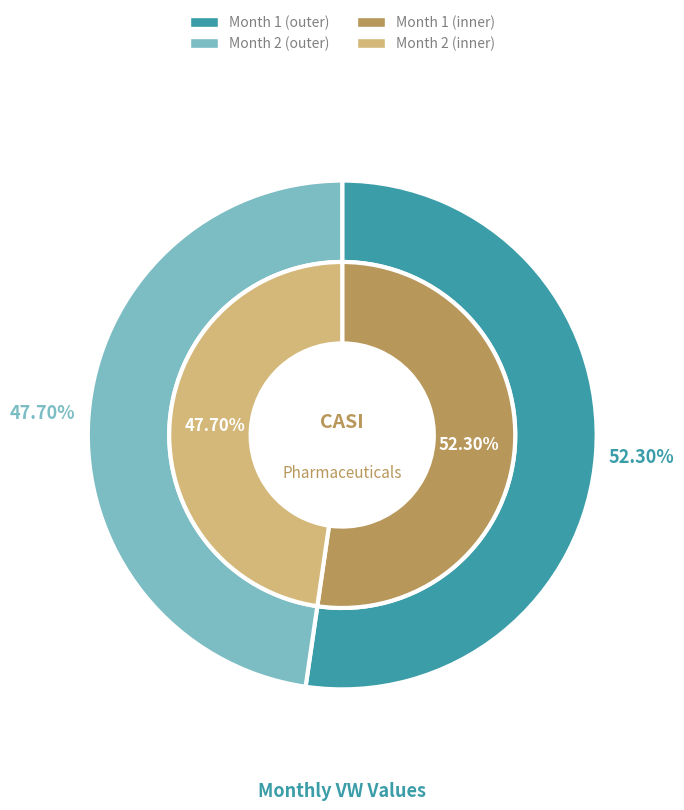

The 1 slice represents 39% of the pie. True or false?

False